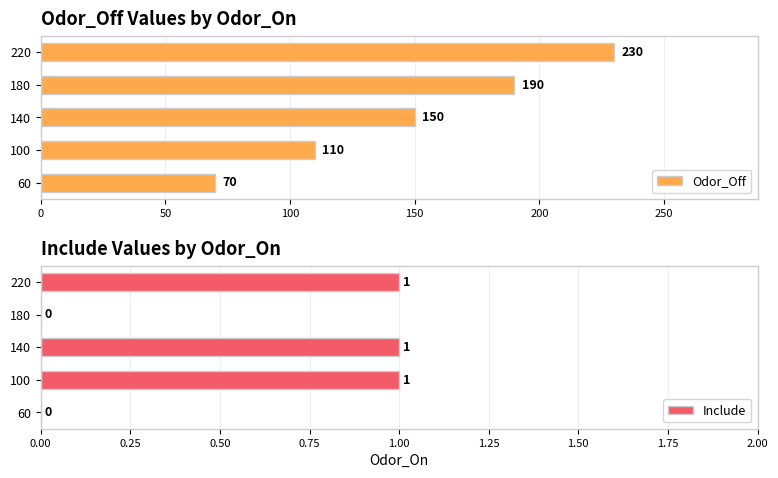

How many groups of bars are there?

5